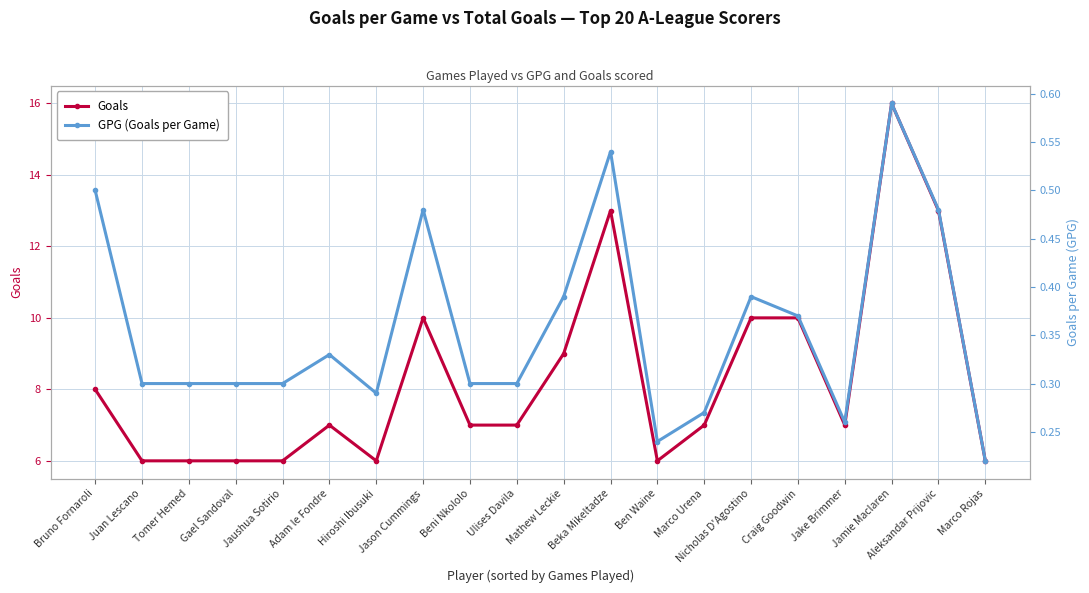

Which series has the largest total across all categories?

Goals